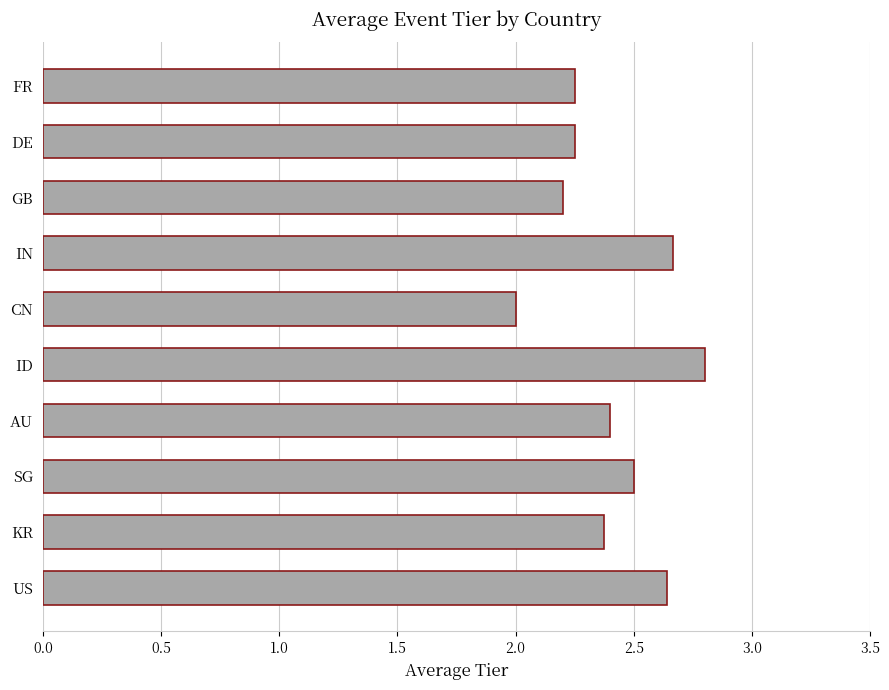

At which category does the chart reach its peak across all series?

ID